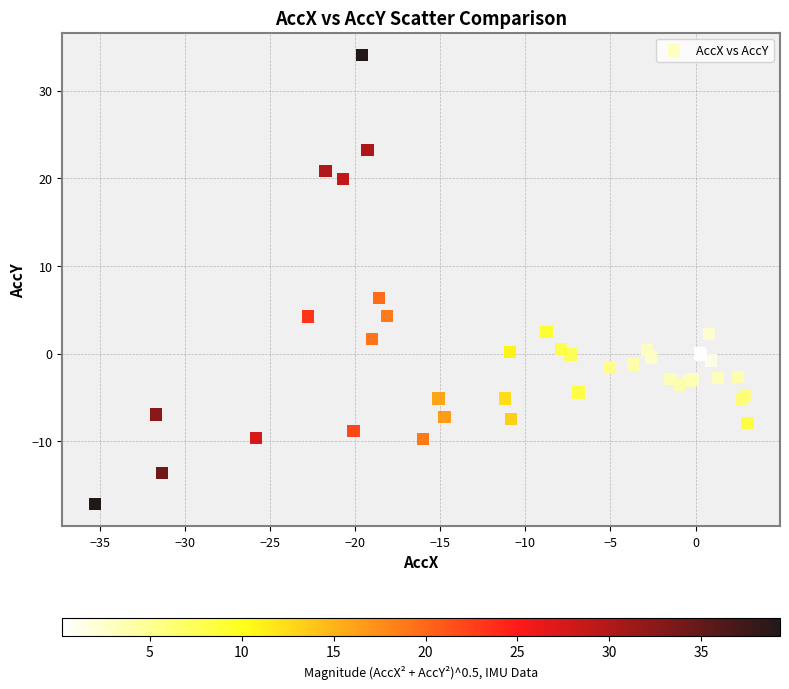

What Y value in the scatter plot is closest to 8?

6.3